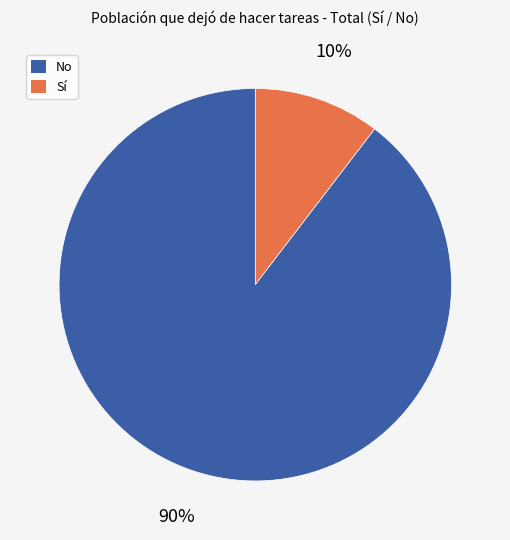

To the nearest percent, what is the average slice percentage?

50%